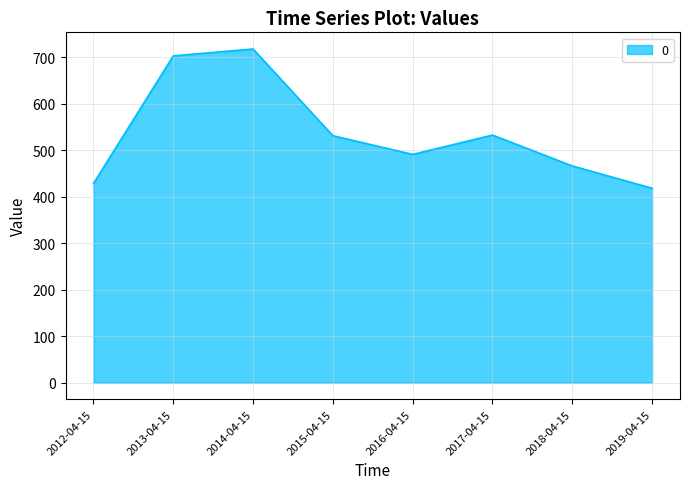

What is the sum of the values at 2014-04-15 and 2019-04-15?

1135.0